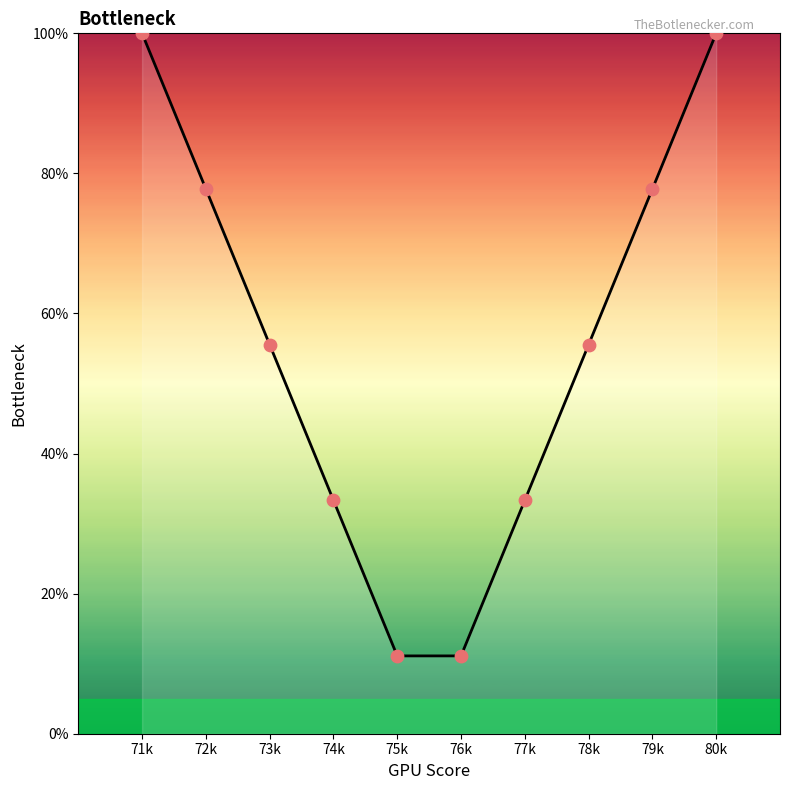

What is the change in value from 71k to 79k?

-22.2